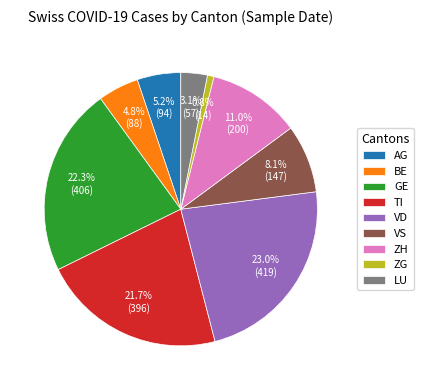

How many segments does this pie chart have?

9